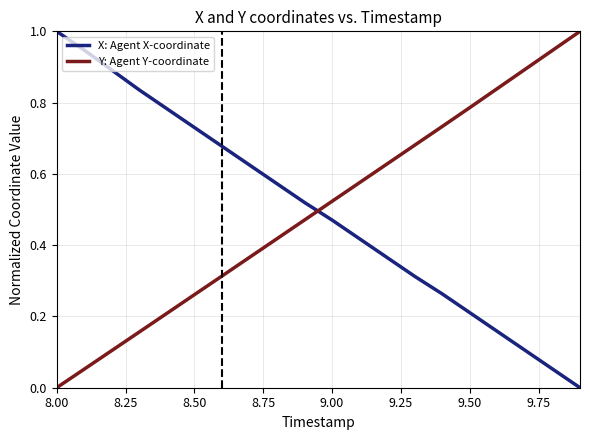

What is the difference between the maximum and minimum values in the X: Agent X-coordinate series?

1.0